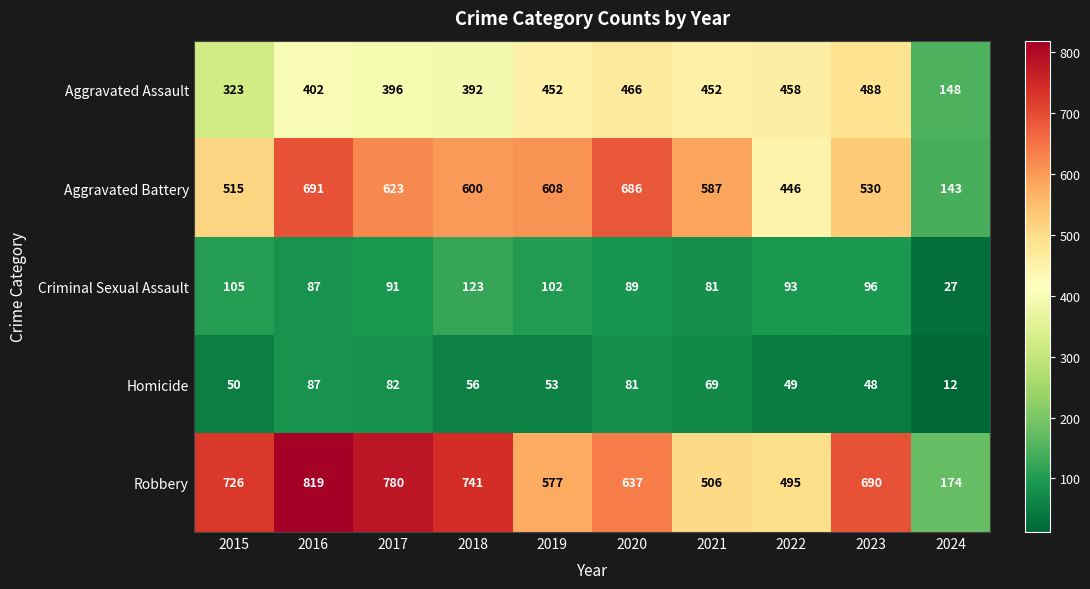

Is the value of Homicide at 2015 greater than the value of Aggravated Assault at 2020?

No